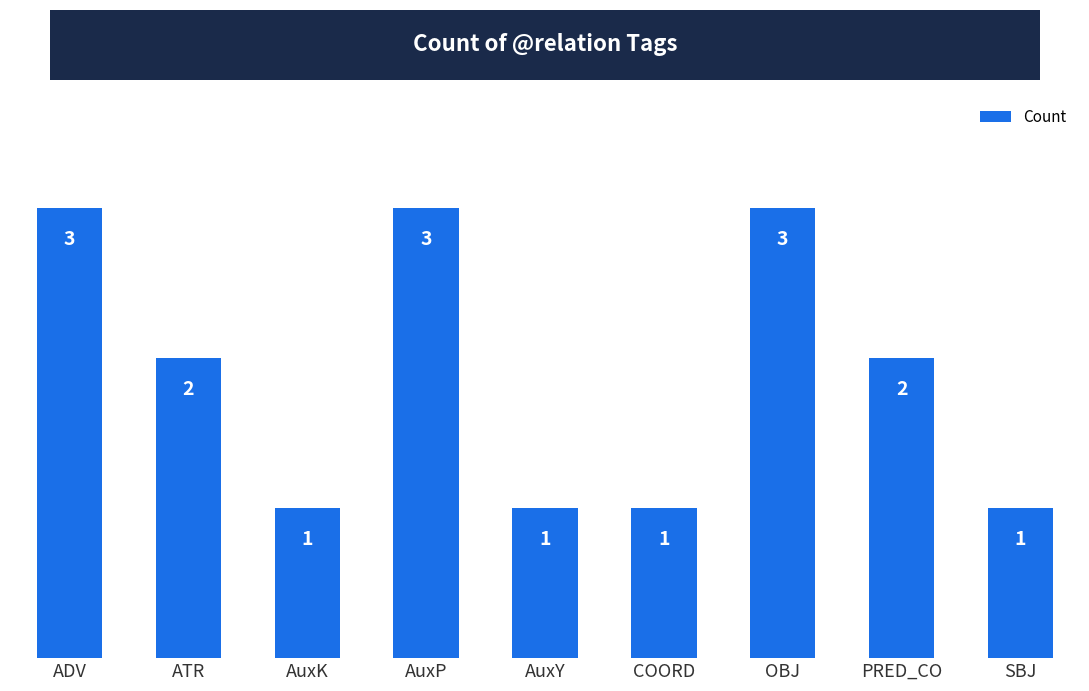

What is the greatest value displayed?

3